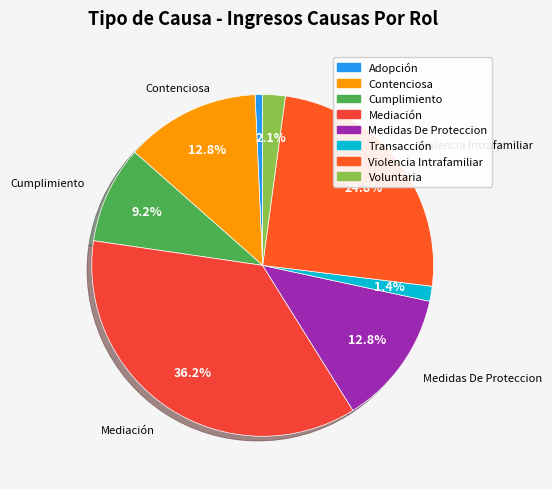

Combined, do Medidas De Proteccion and Adopción account for over 50%?

No